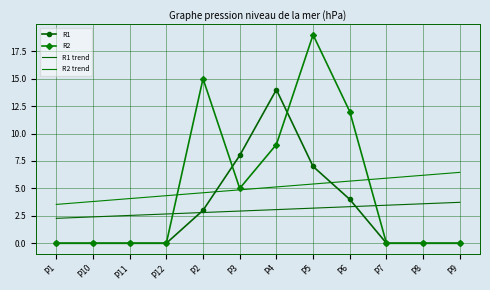

List the series in order of their peak value, lowest first.

R1 trend, R2 trend, R1, R2